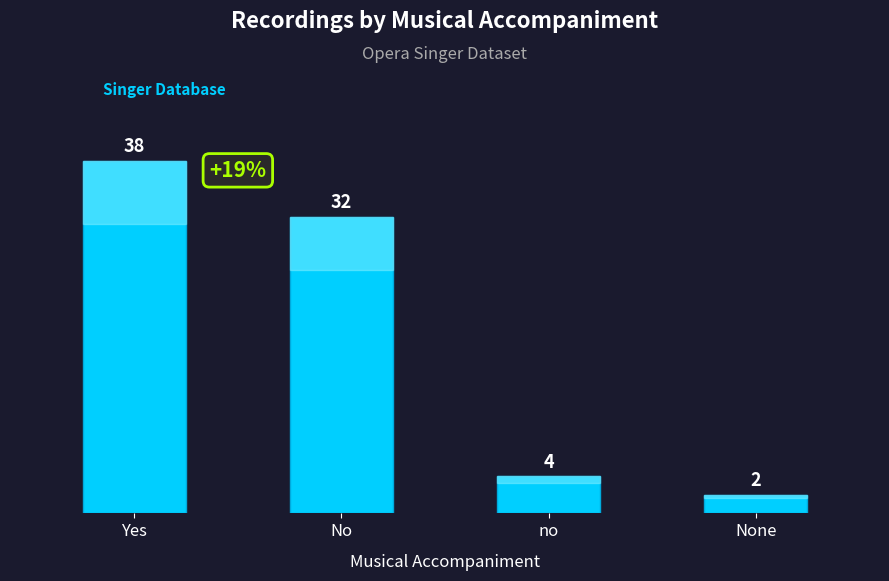

What is the difference between the values at None and Yes?

36